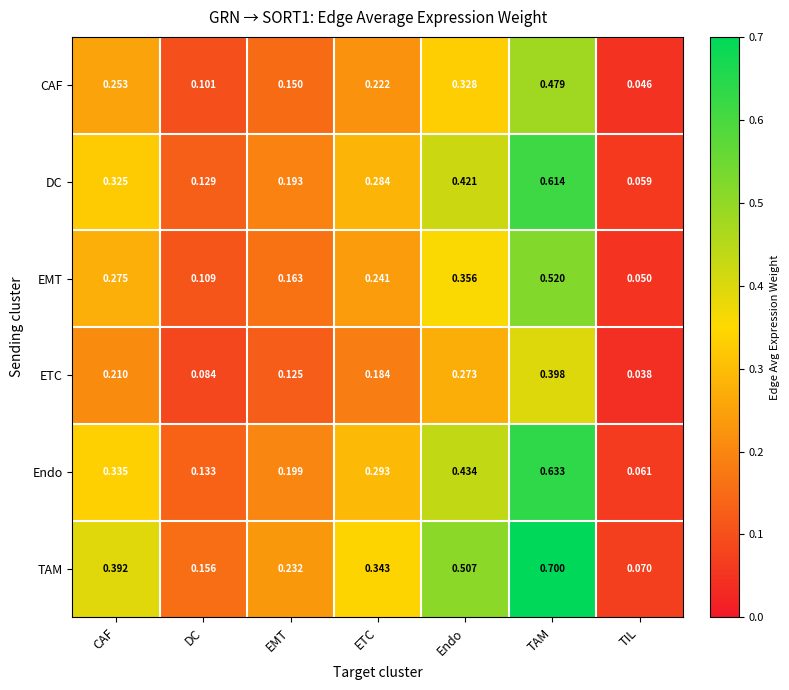

At which label is ETC closest to 0?

TIL